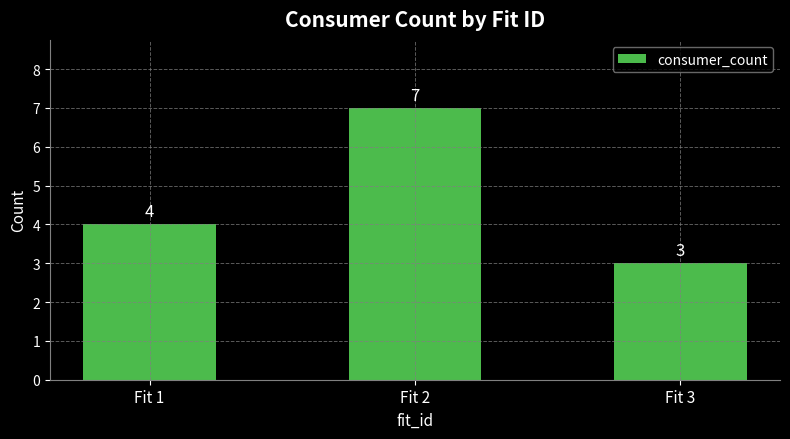

How many values are between 3 and 7?

3